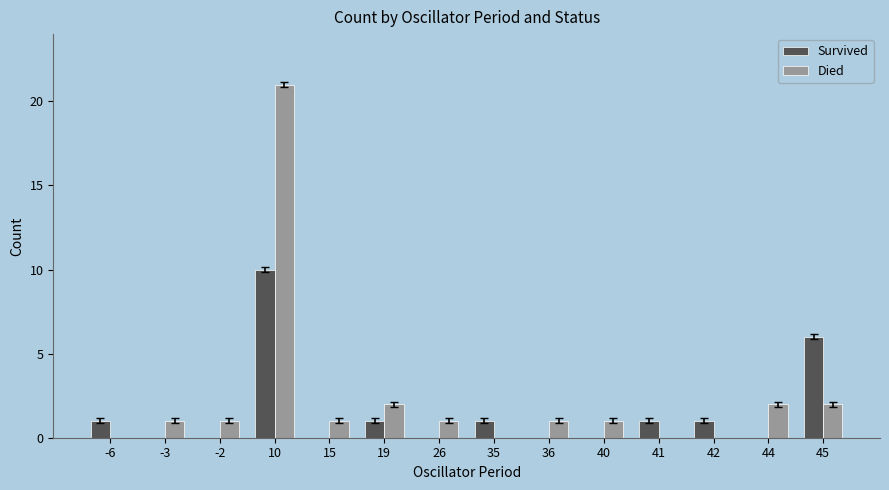

Which series changed the most between 10 and 45?

Died